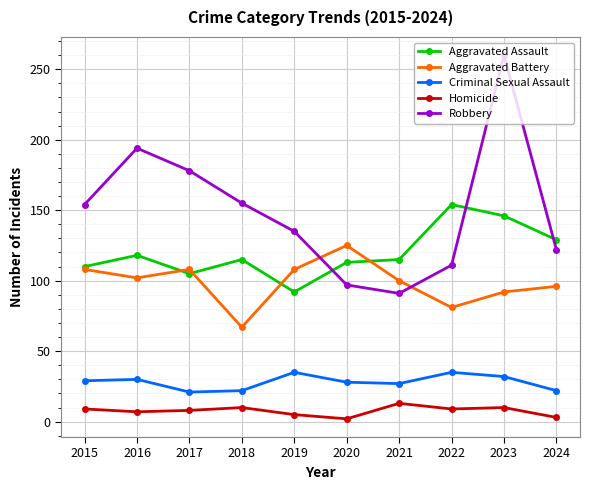

What is the approximate value of Homicide at 2024?

3